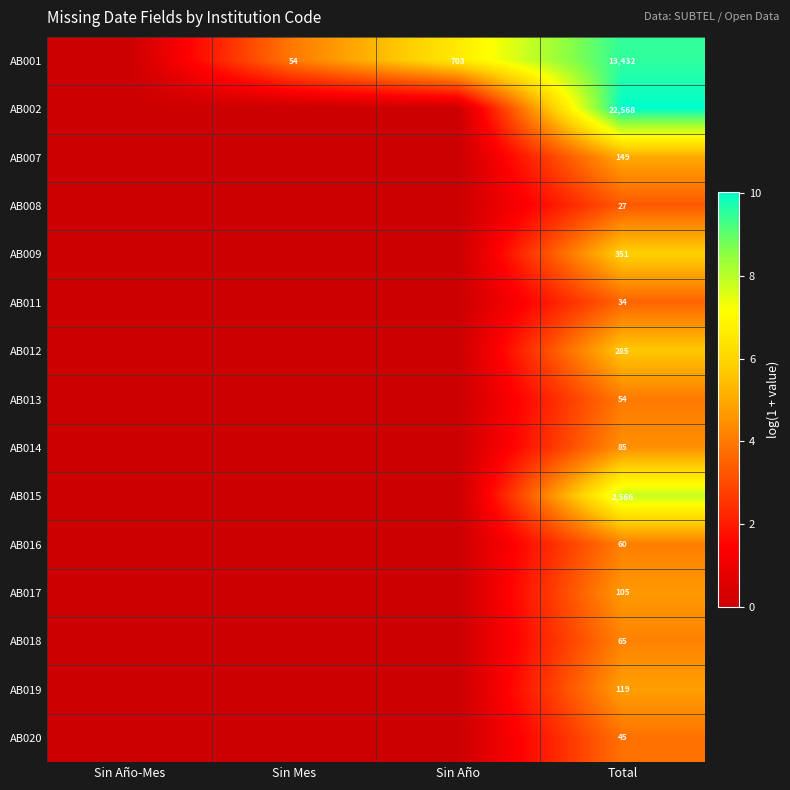

What is the difference between the highest and lowest values at Total?

22541